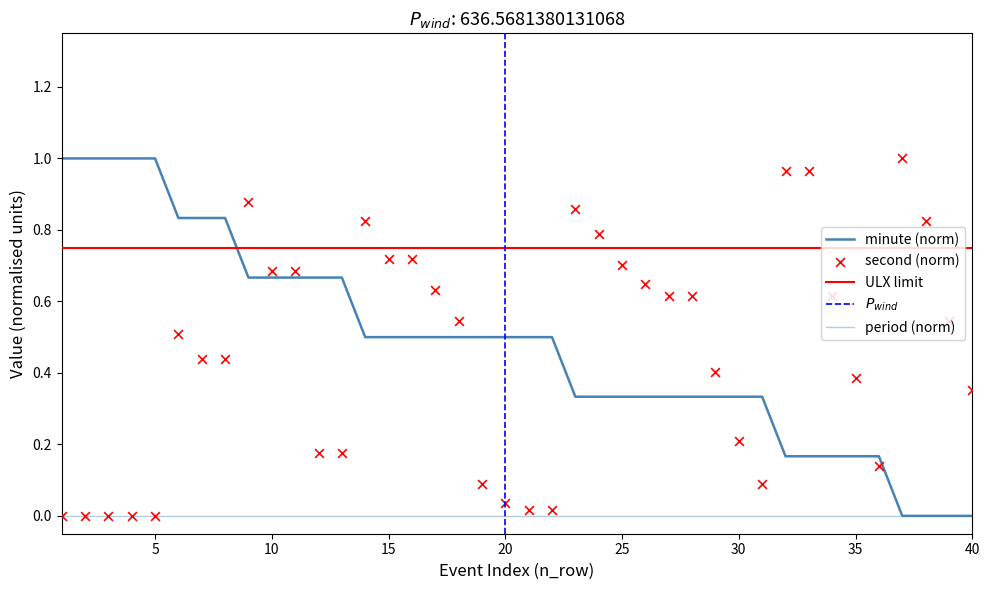

At which category is the sum across all series the highest?

9